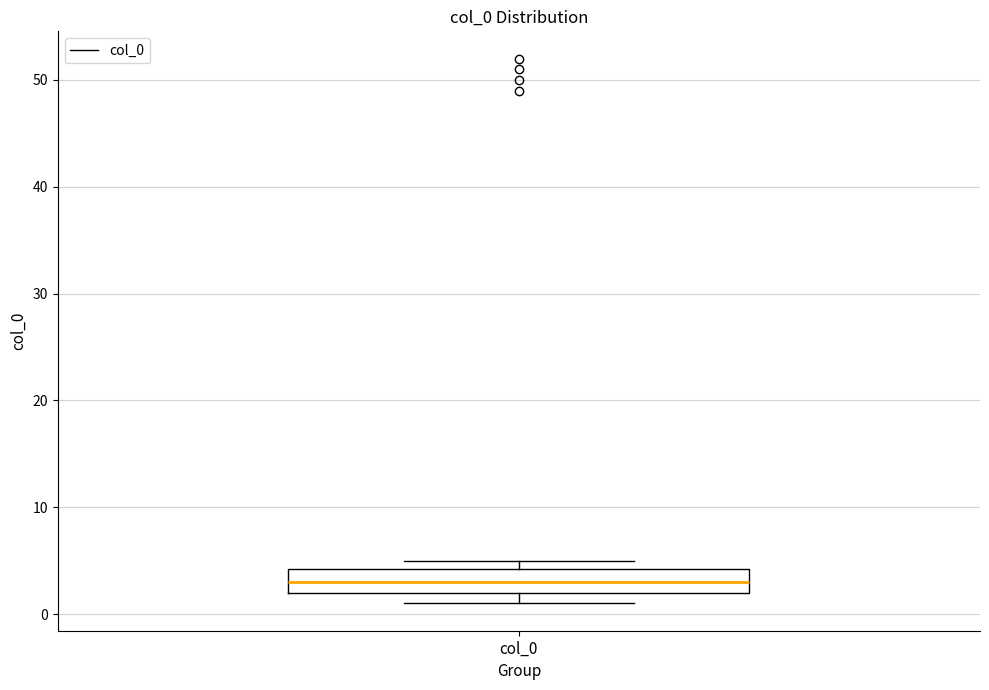

Where is the upper edge of the box for col_0 on the y-axis? The values are not printed on the chart, so give them approximately, as read against the axis.

4